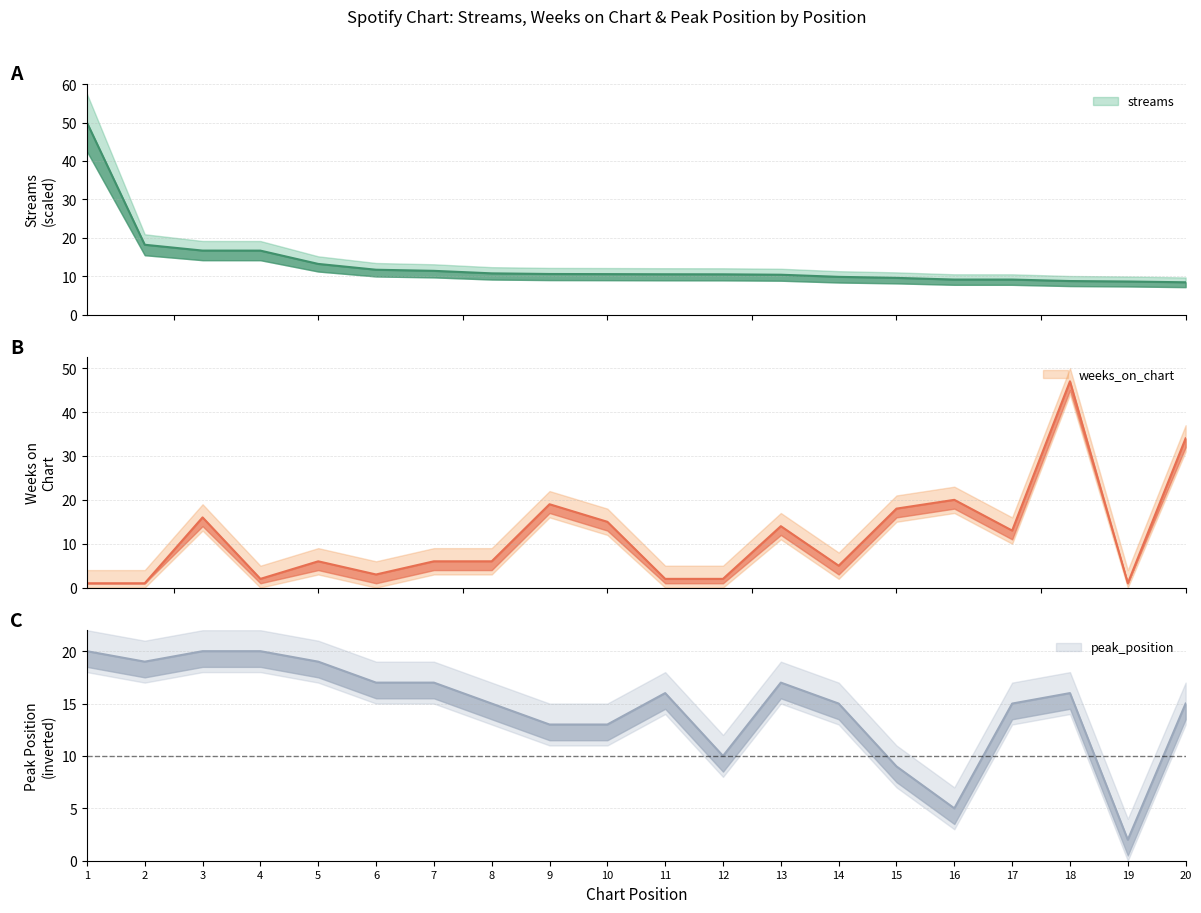

How many interior local peaks does the peak_position series have?

3